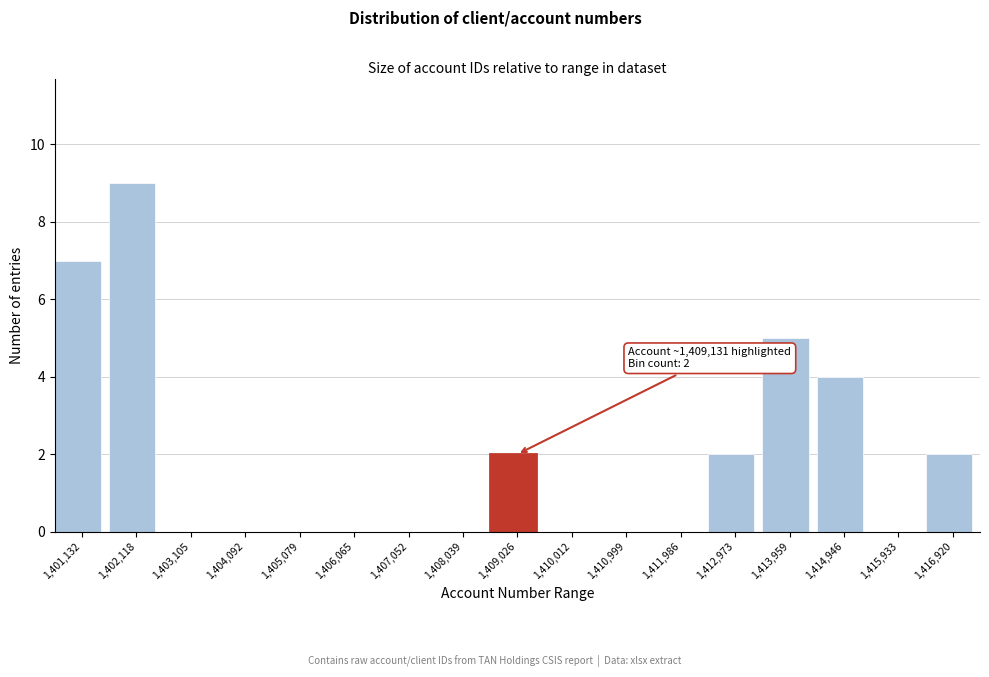

Reading left to right, list all the values displayed in this chart.

1,401,132=7	1,402,118=9	1,403,105=0	1,404,092=0	1,405,079=0	1,406,065=0	1,407,052=0	1,408,039=0	1,409,026=2	1,410,012=0	1,410,999=0	1,411,986=0	1,412,973=2	1,413,959=5	1,414,946=4	1,415,933=0	1,416,920=2